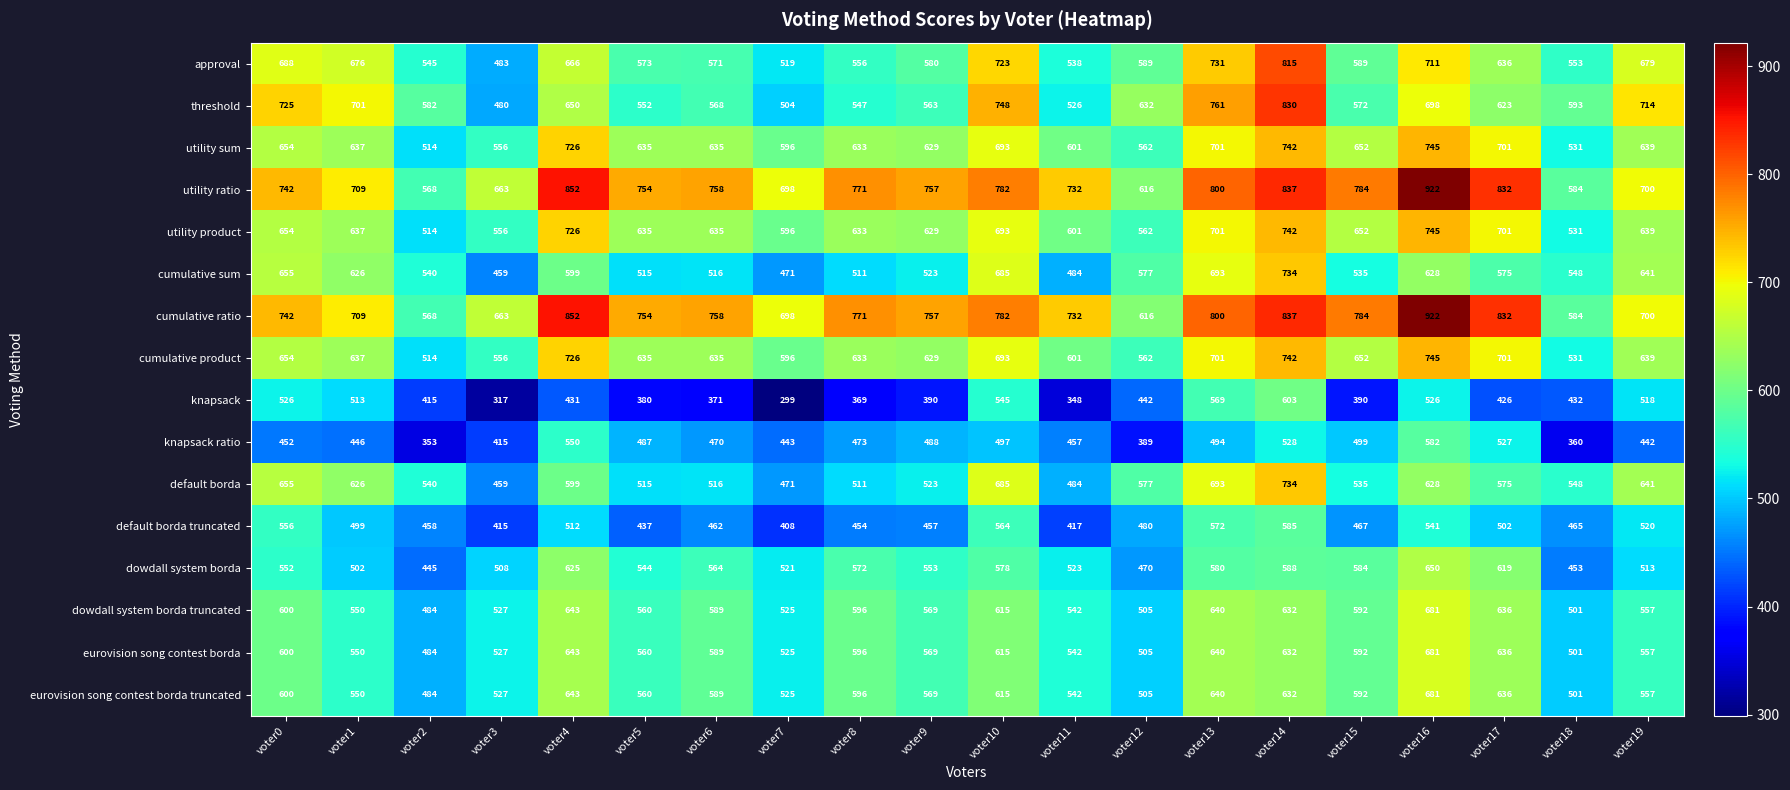

What is the difference between the threshold values at voter4 and voter13?

111